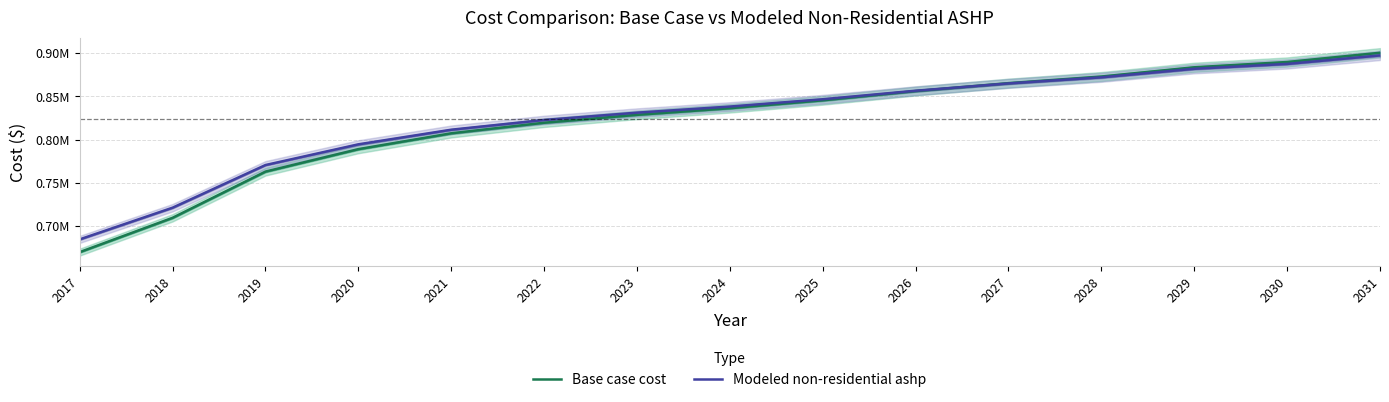

Where does the Base case cost series first go above 836261?

2024